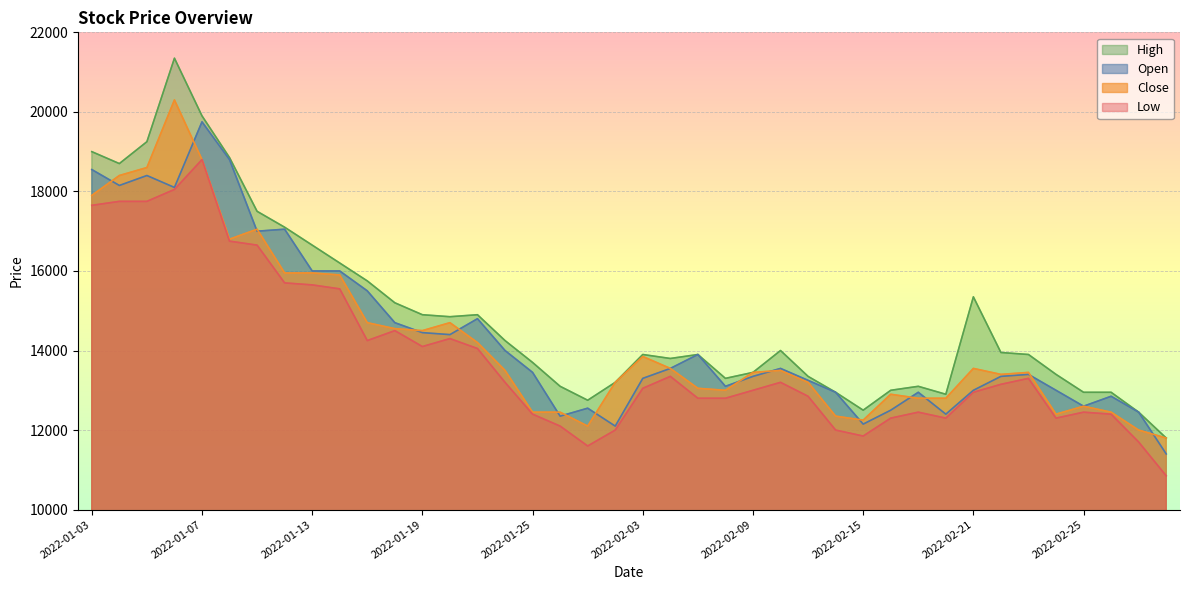

How many times do Open and Close cross each other?

16